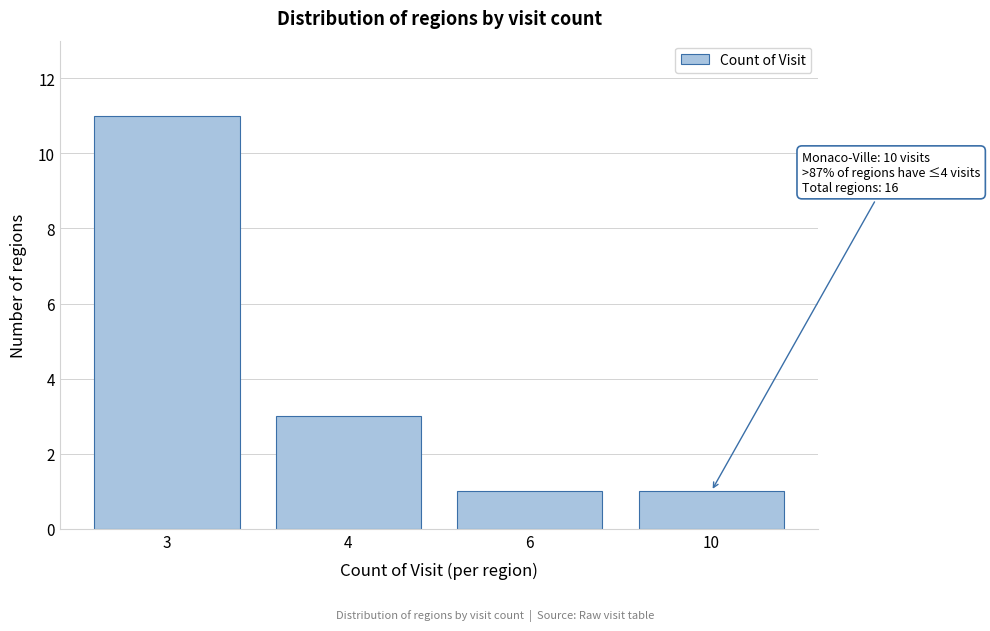

Reading left to right, list all the values displayed in this chart.

3=11	4=3	6=1	10=1